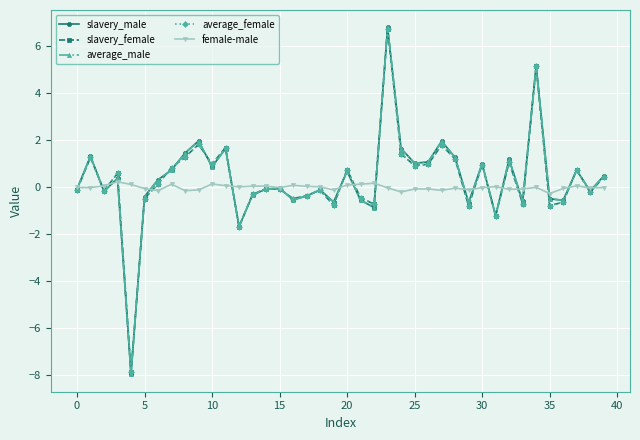

True or false: female-male has more than 0 points higher than both neighbors.

True